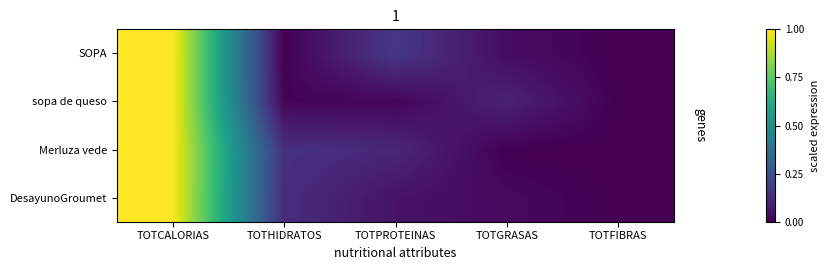

Which has a higher value, TOTGRASAS or TOTHIDRATOS?

TOTGRASAS